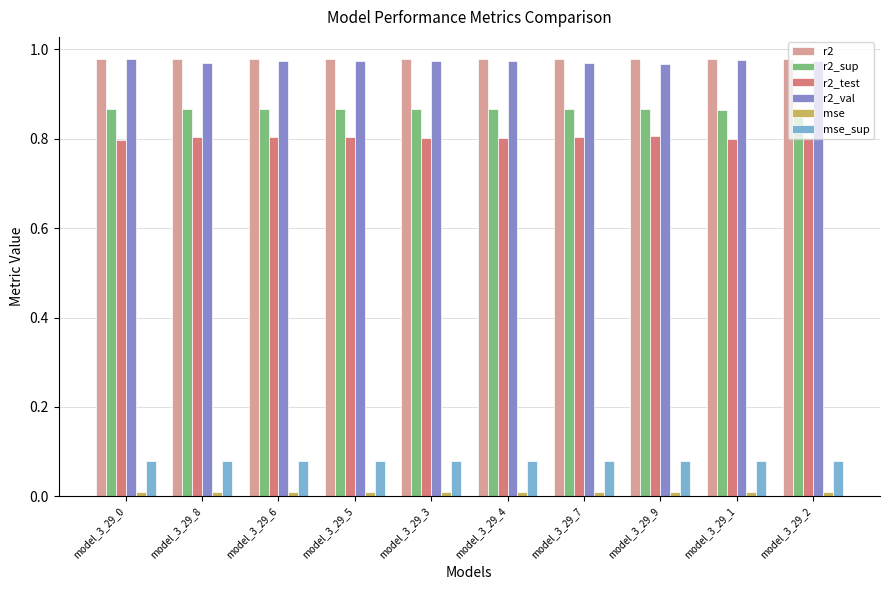

How many r2 values are between 0 and 1?

10